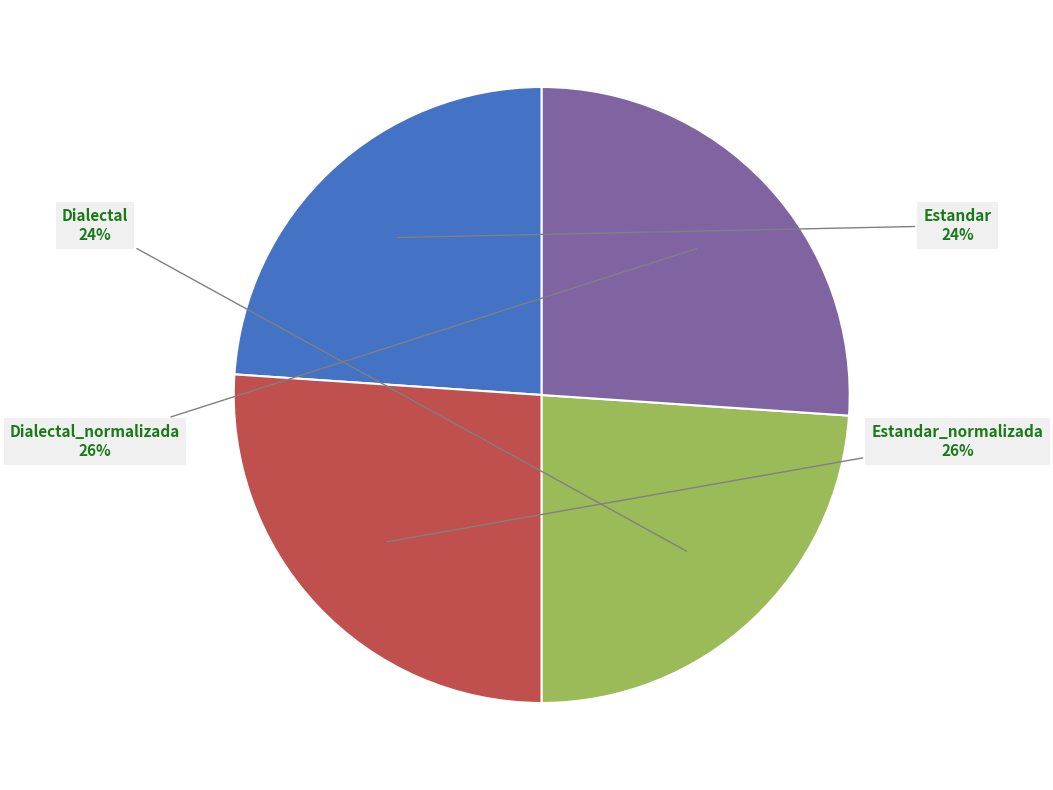

Is there a majority slice in this chart?

No